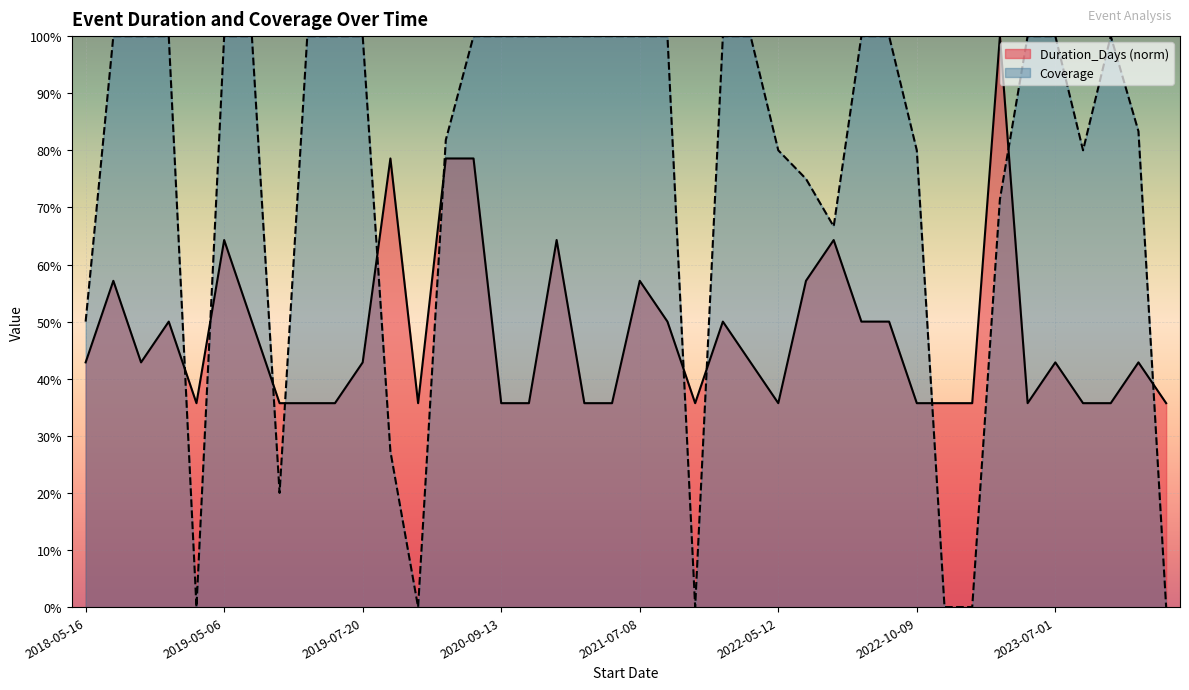

At which category is the sum across all series the highest?

2020-06-12